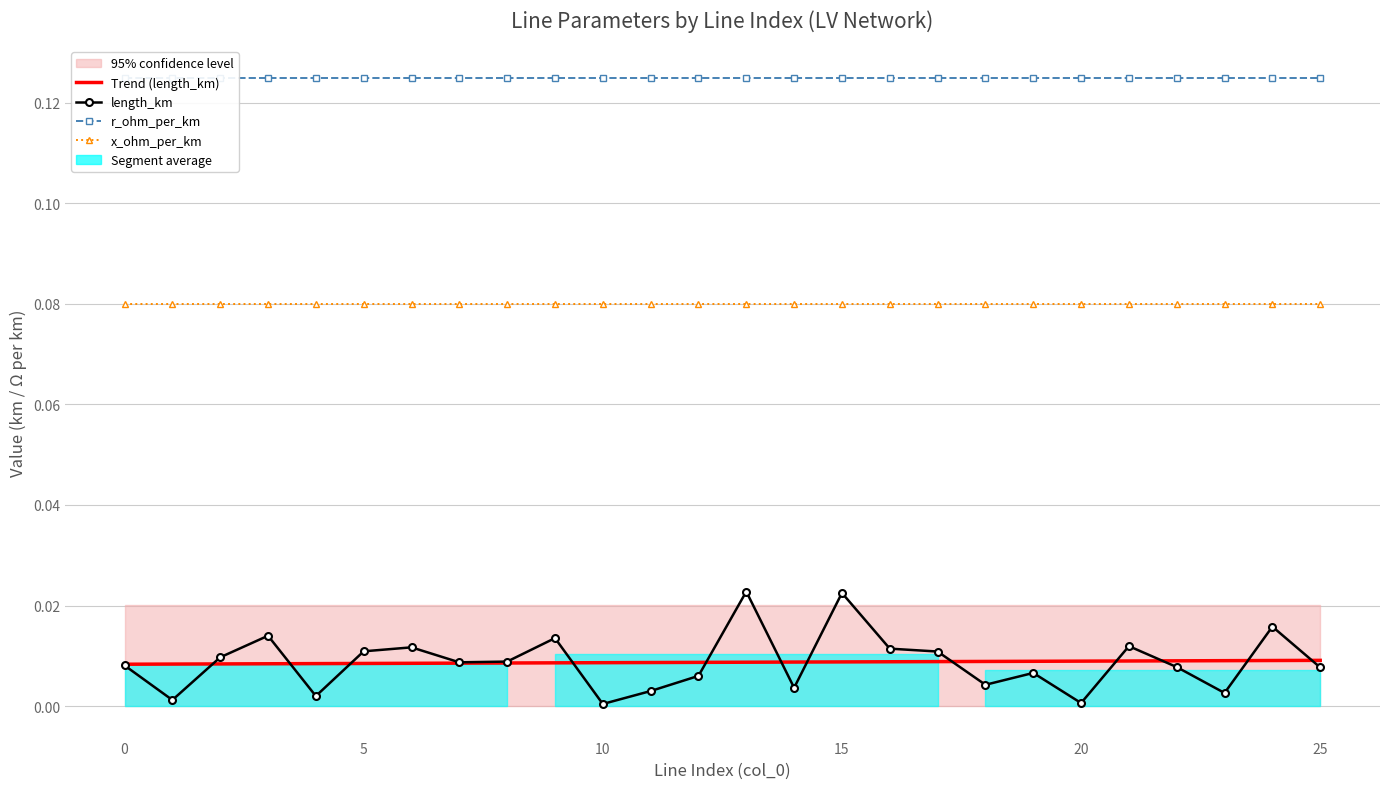

Reading left to right, list all the values displayed in this chart.

Trend (length_km): 0.0	0.0	0.0	0.0	0.0	0.0	0.0	0.0	0.0	0.0	0.0	0.0	0.0	0.0	0.0	0.0	0.0	0.0	0.0	0.0	0.0	0.0	0.0	0.0	0.0	0.0
length_km: 0.0	0.0	0.0	0.0	0.0	0.0	0.0	0.0	0.0	0.0	0.0	0.0	0.0	0.0	0.0	0.0	0.0	0.0	0.0	0.0	0.0	0.0	0.0	0.0	0.0	0.0
r_ohm_per_km: 0.1	0.1	0.1	0.1	0.1	0.1	0.1	0.1	0.1	0.1	0.1	0.1	0.1	0.1	0.1	0.1	0.1	0.1	0.1	0.1	0.1	0.1	0.1	0.1	0.1	0.1
x_ohm_per_km: 0.1	0.1	0.1	0.1	0.1	0.1	0.1	0.1	0.1	0.1	0.1	0.1	0.1	0.1	0.1	0.1	0.1	0.1	0.1	0.1	0.1	0.1	0.1	0.1	0.1	0.1